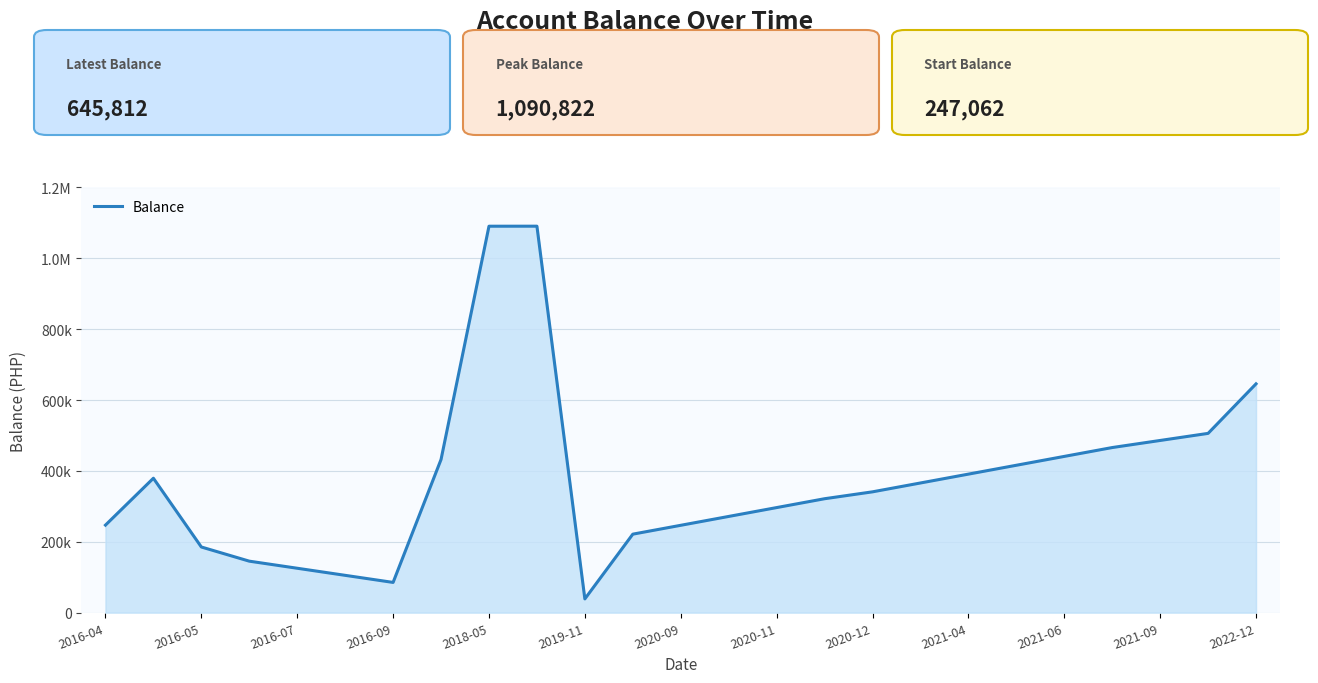

Does the chart have visible grid lines?

Yes